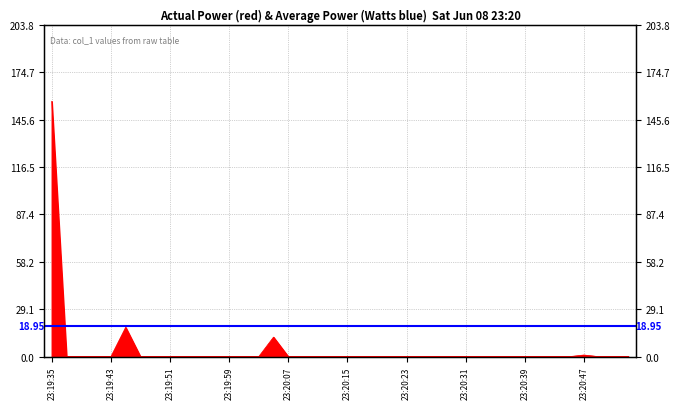

True or false: the data has more than 0 interior local peaks.

True